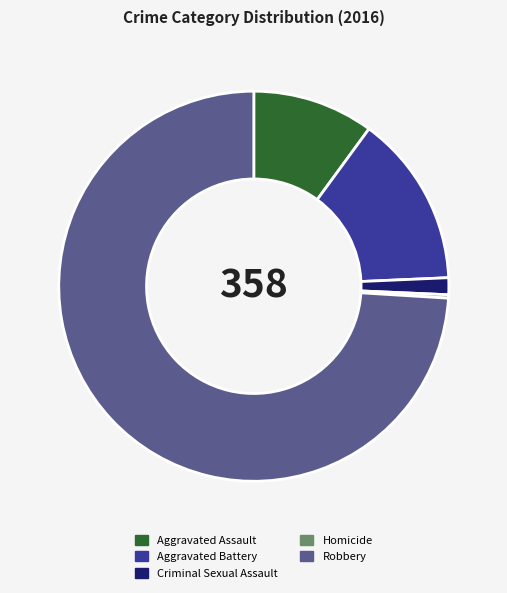

Do Robbery and Aggravated Battery together represent more than half of the pie?

Yes